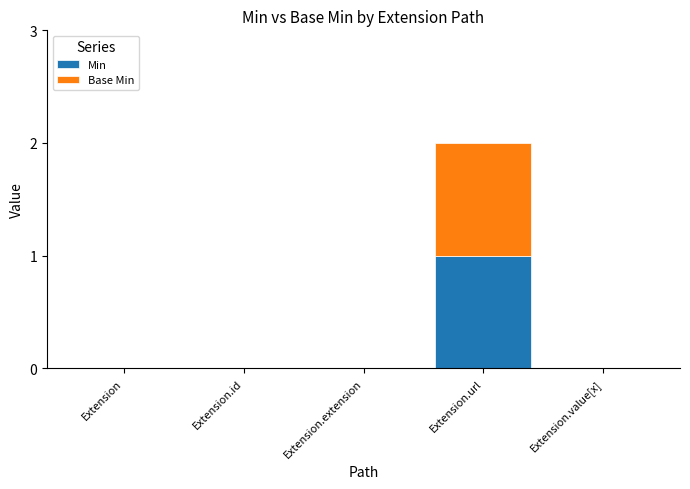

Are the bars grouped side by side (vs. stacked)?

No